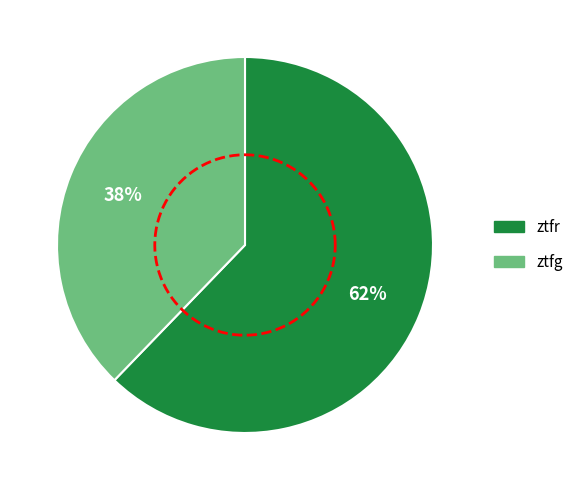

Which category accounts for the majority?

ztfr